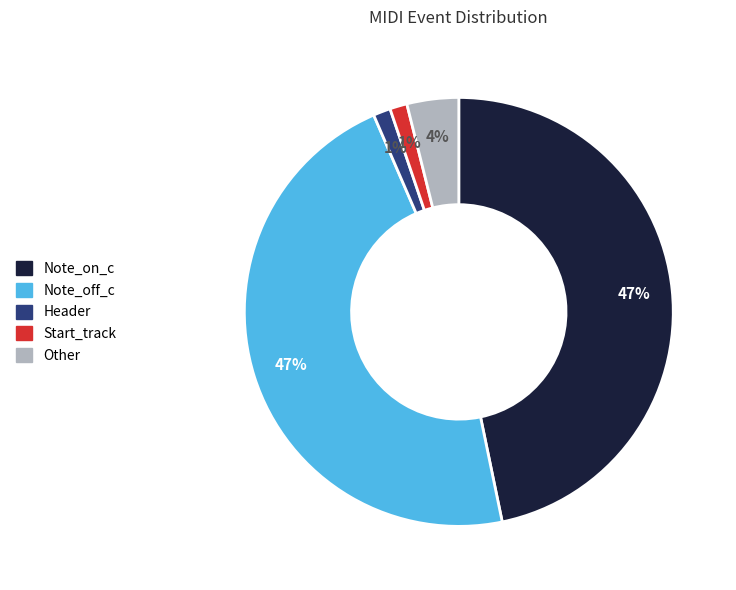

Is there a majority slice in this chart?

No